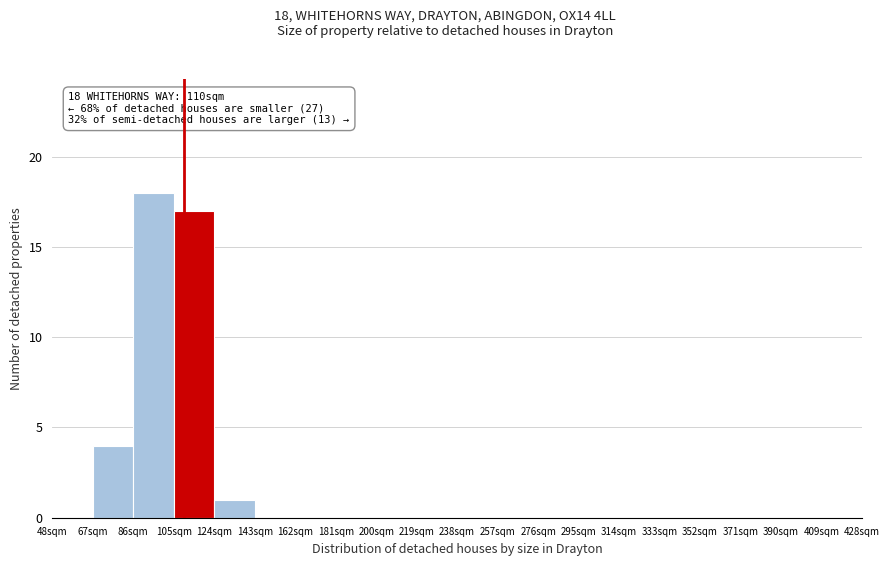

Which range on the x-axis has the tallest bar?

86 to 105